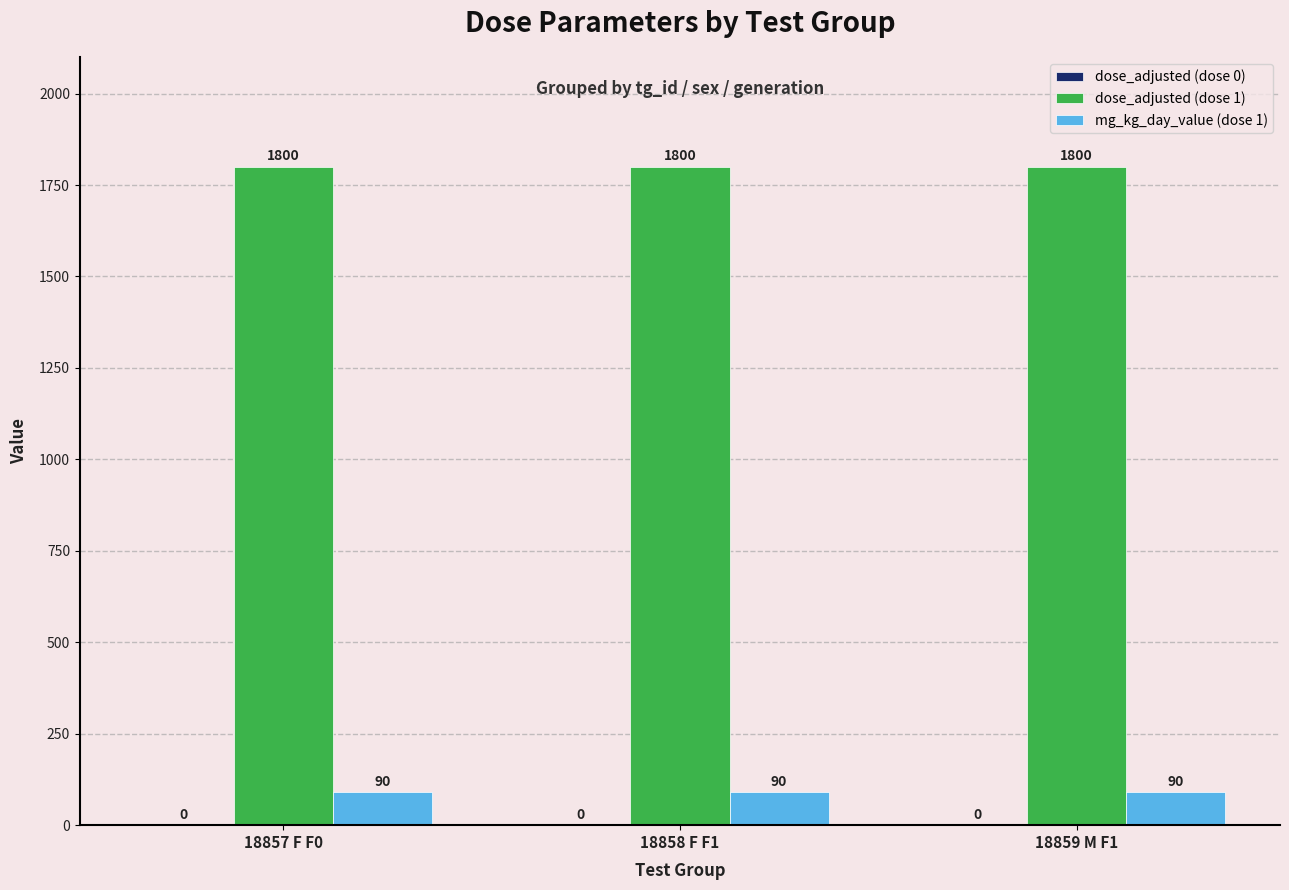

Rank the series by their average value, from highest to lowest.

dose_adjusted (dose 1), mg_kg_day_value (dose 1)